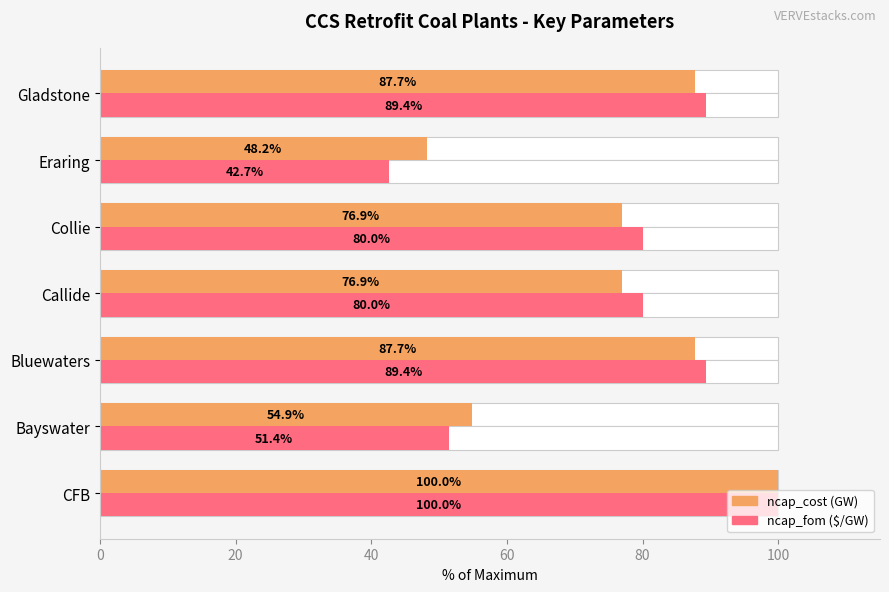

Rank the series by their average value, from lowest to highest.

ncap_cost, ncap_fom